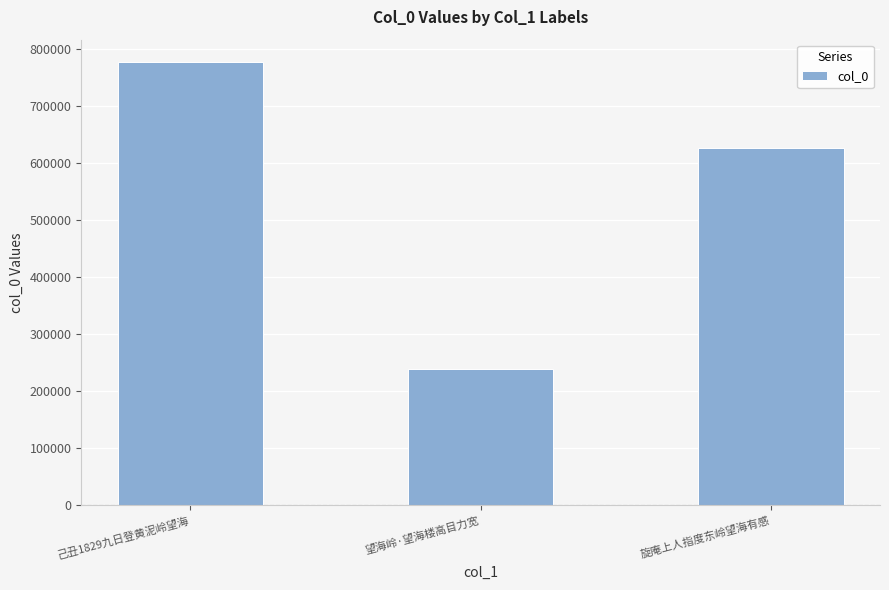

What position from the left is 己丑1829九日登黄泥岭望海?

1